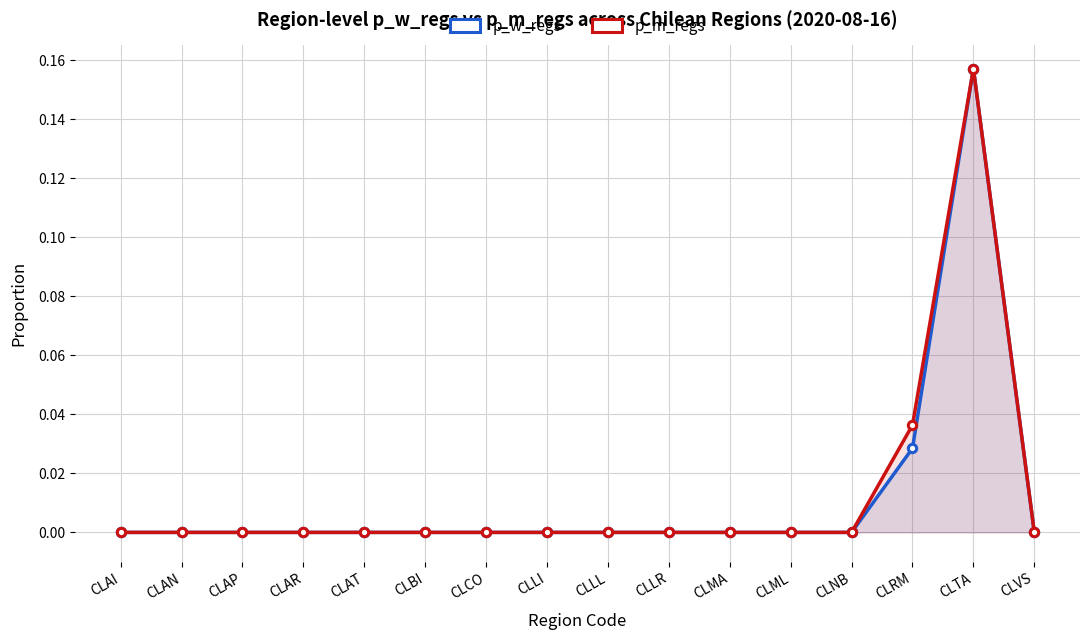

At CLAP, list the series in order from smallest to largest.

p_w_regs, p_m_regs